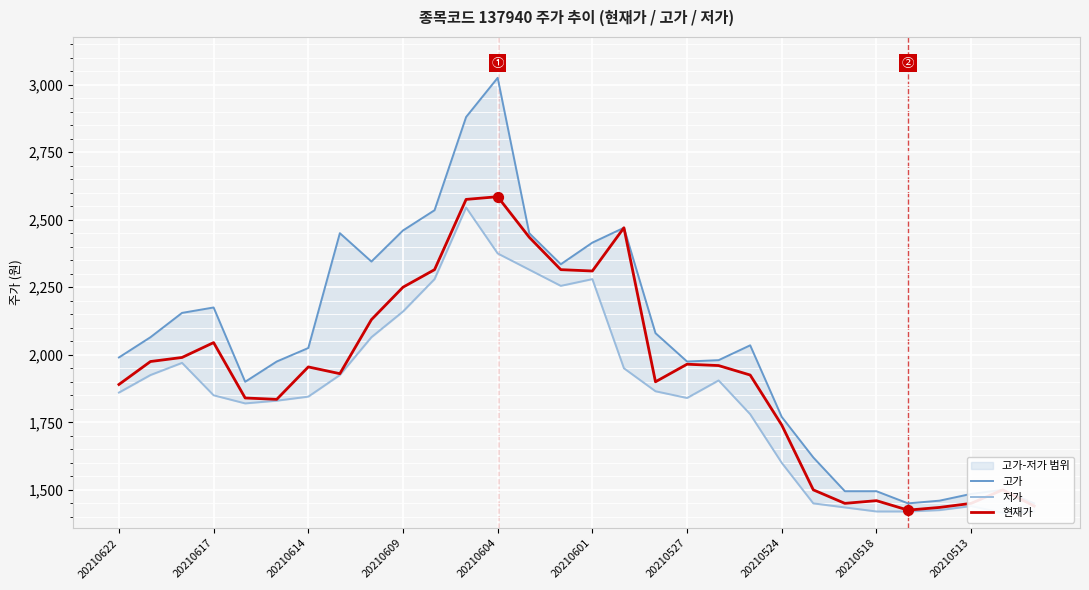

Which series has the widest spread of Y values?

고가